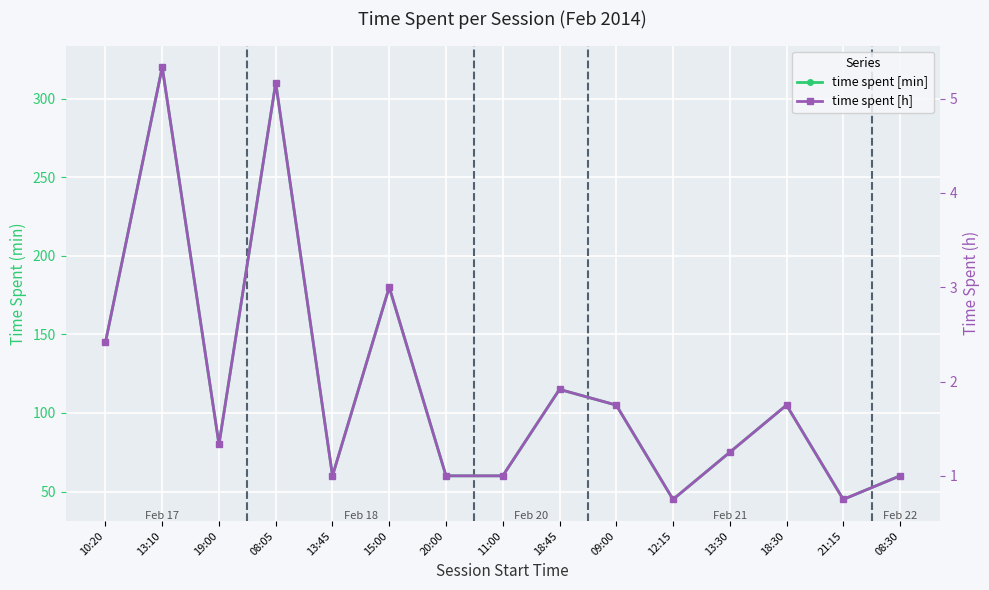

What position from the left is 15:00?

6